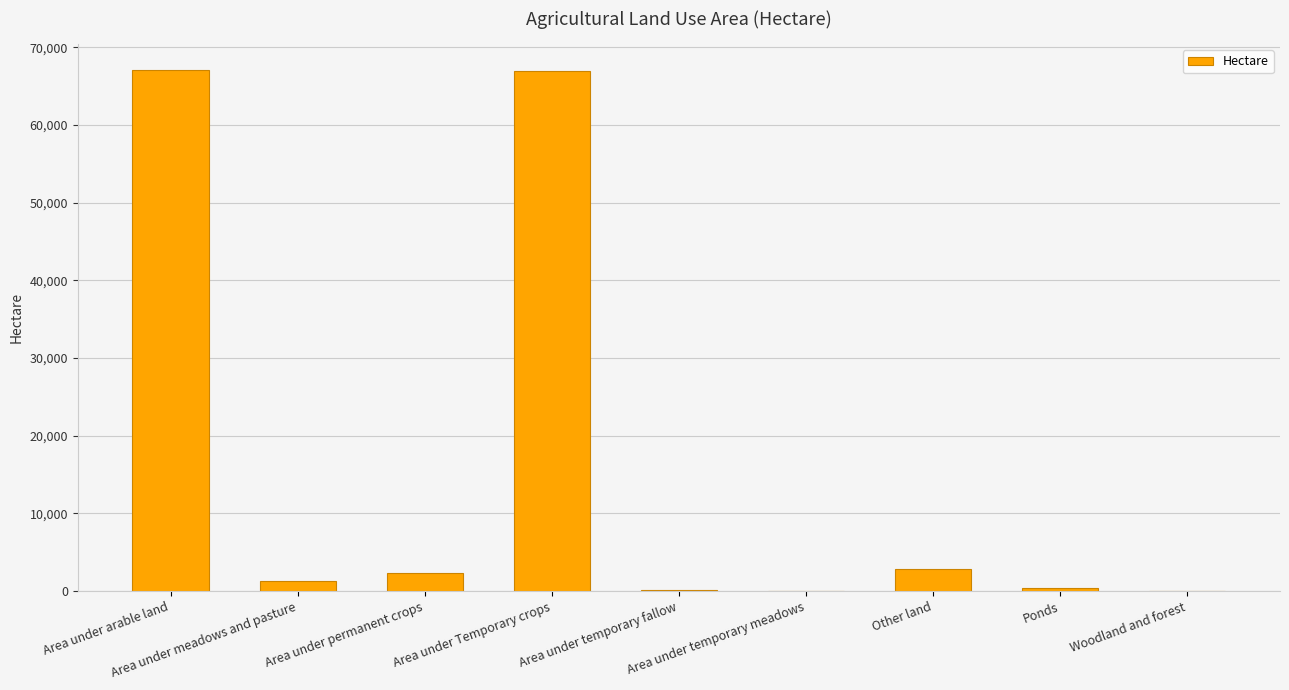

What is the maximum value shown in the chart?

67054.6